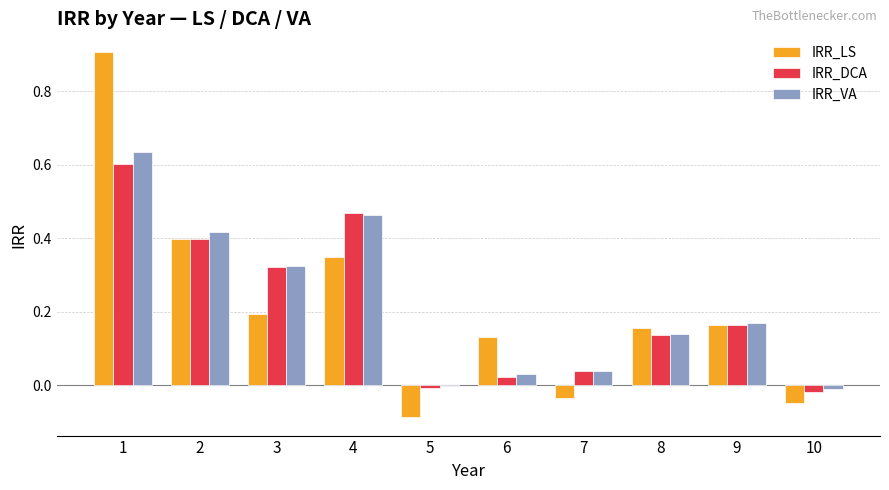

Does the chart contain stacked bars?

No